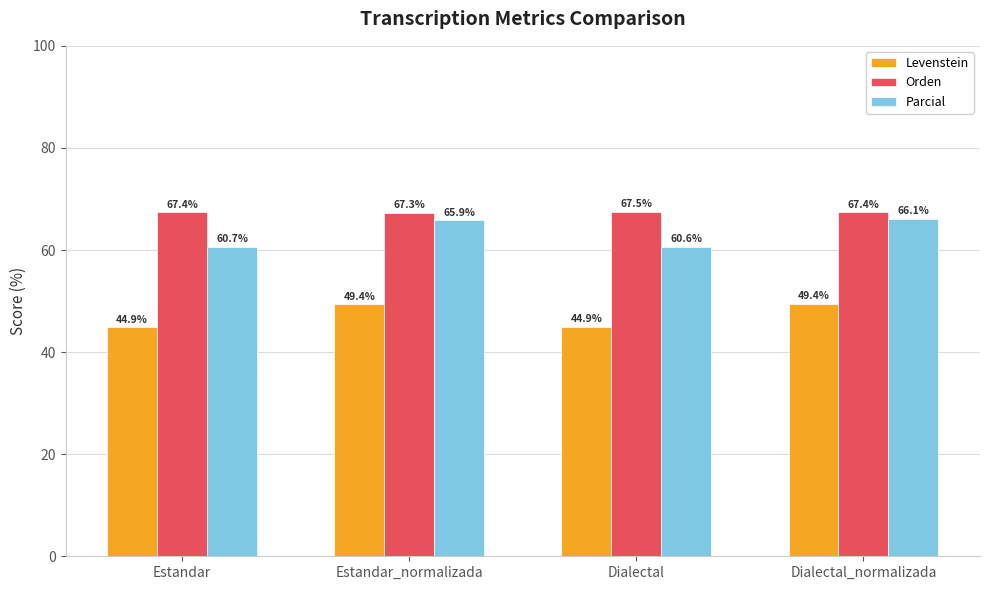

Is it true that Parcial equals 19.2 at Estandar_normalizada?

False